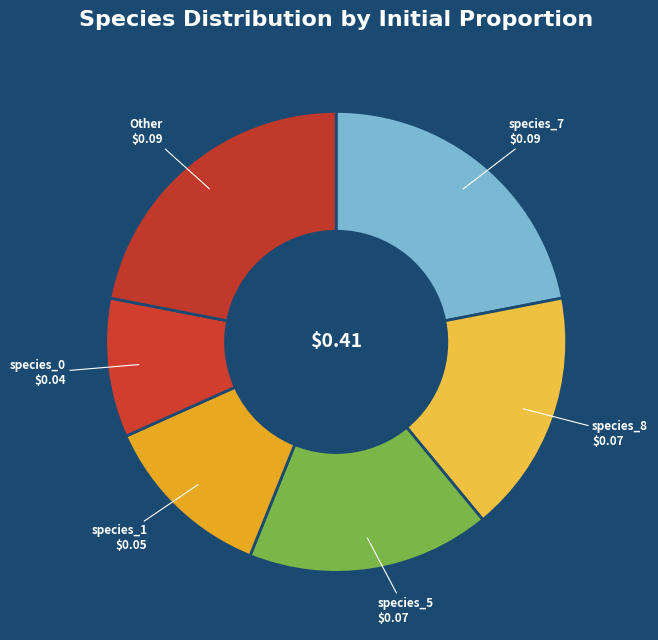

Does species_5 represent more than half of the total?

No